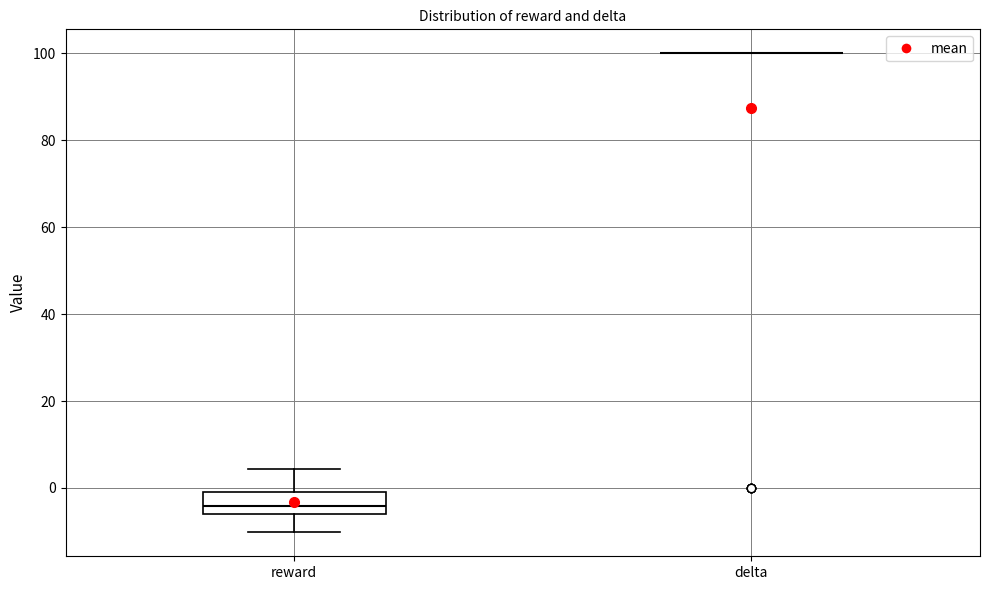

Where is the upper edge of the box for reward on the y-axis? The values are not printed on the chart, so give them approximately, as read against the axis.

0